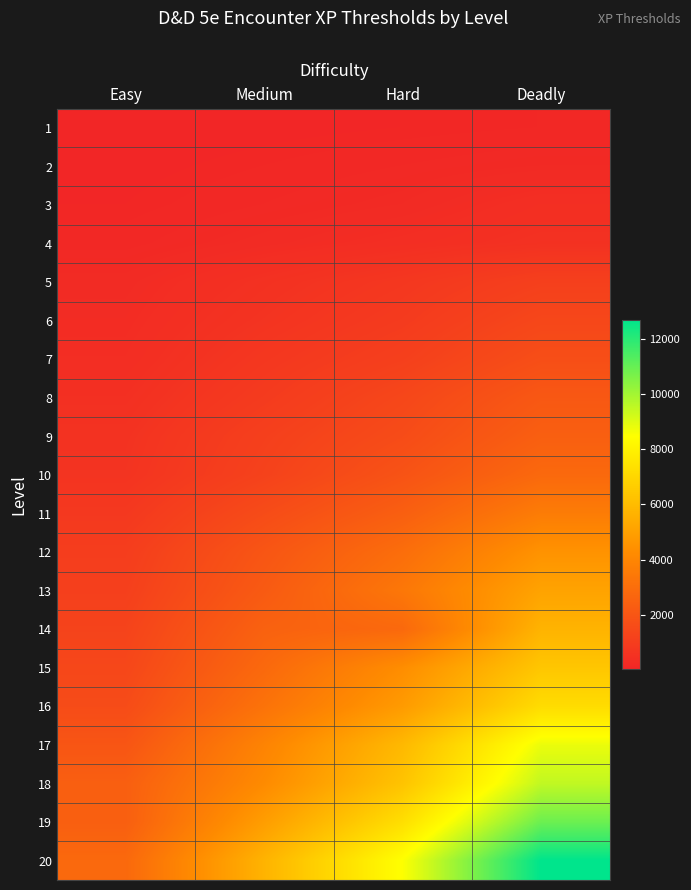

How many series are shown in this chart?

20